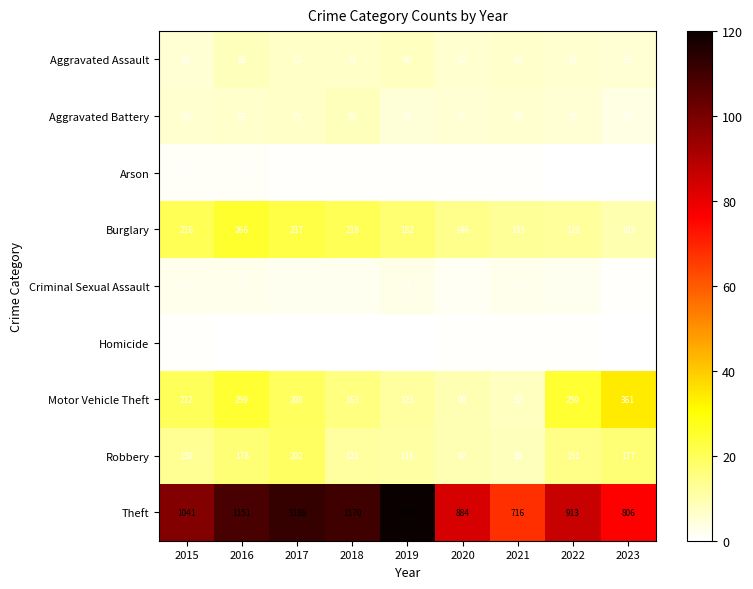

Rank the series by their maximum value, from highest to lowest.

Theft, Motor Vehicle Theft, Burglary, Robbery, Aggravated Assault, Aggravated Battery, Criminal Sexual Assault, Arson, Homicide